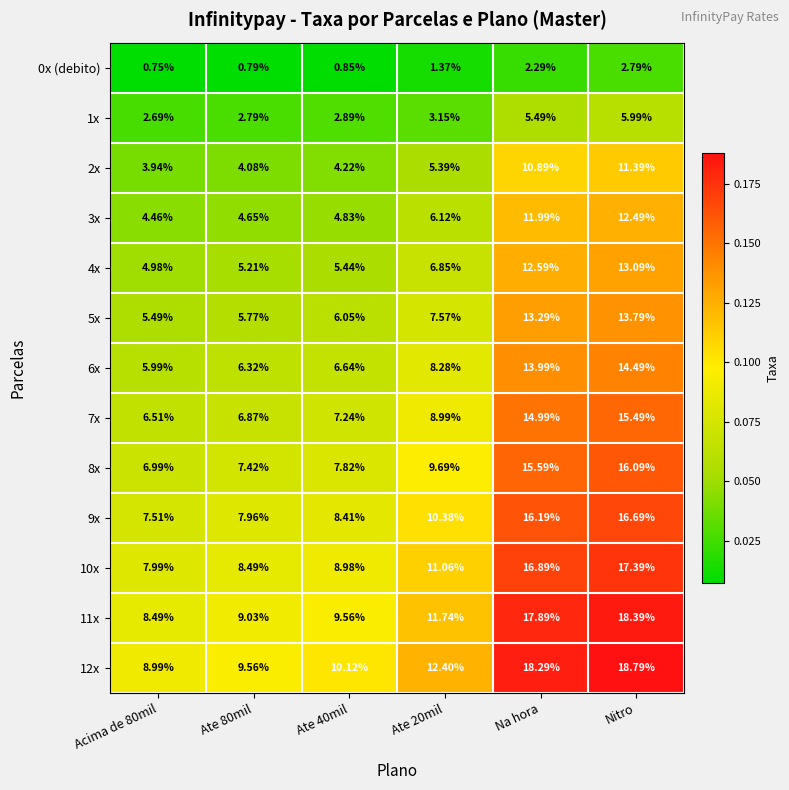

At which category is the sum across all series the highest?

Nitro